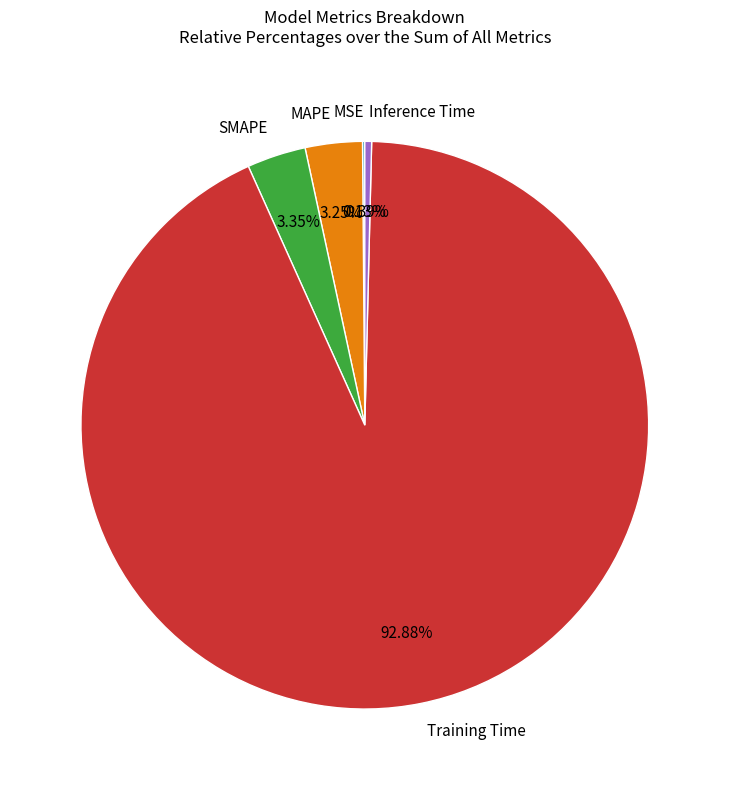

Is the sum of Inference Time and SMAPE greater than half?

No